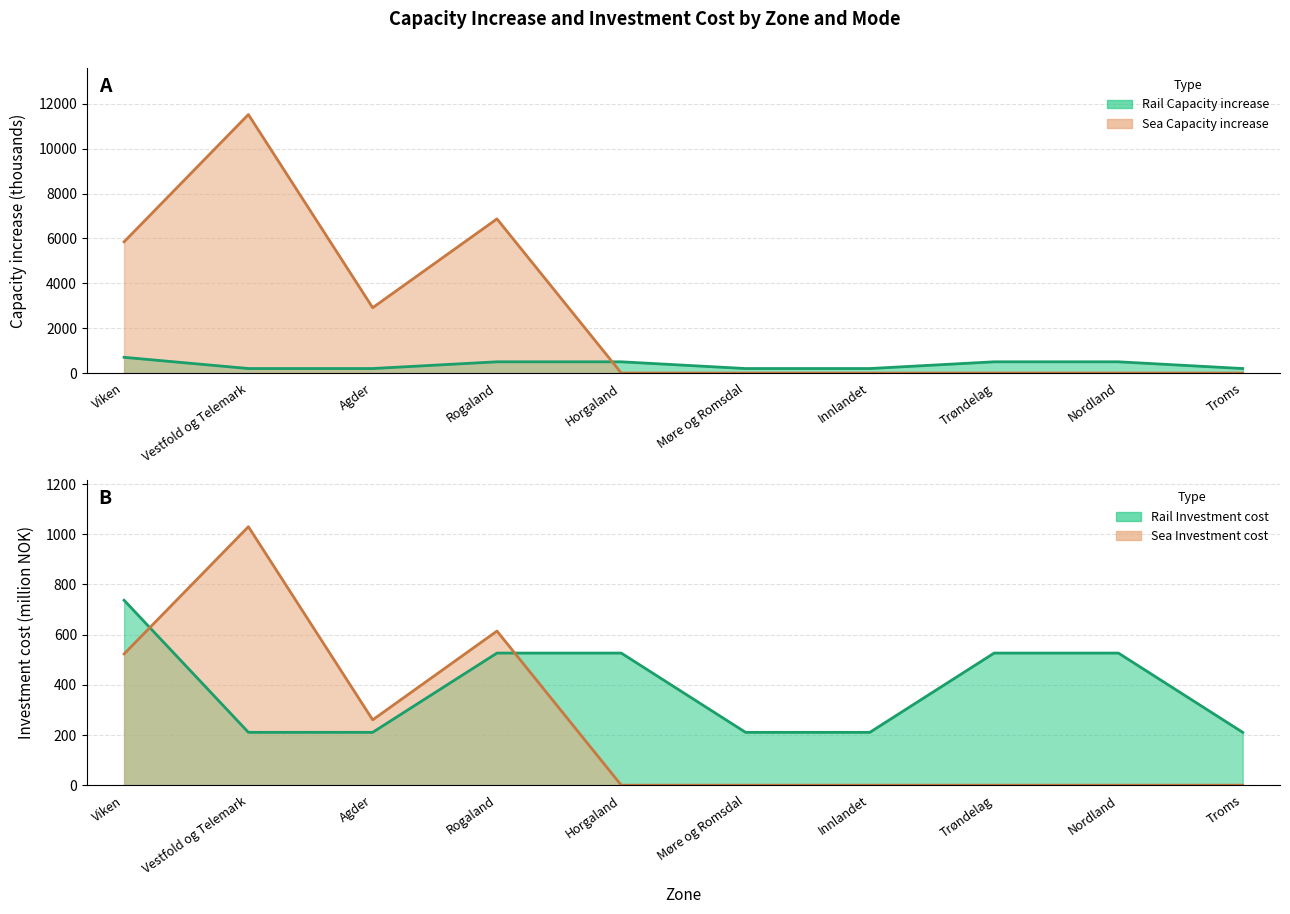

What is the difference between the Sea Investment cost values at Agder and Nordland?

260.4